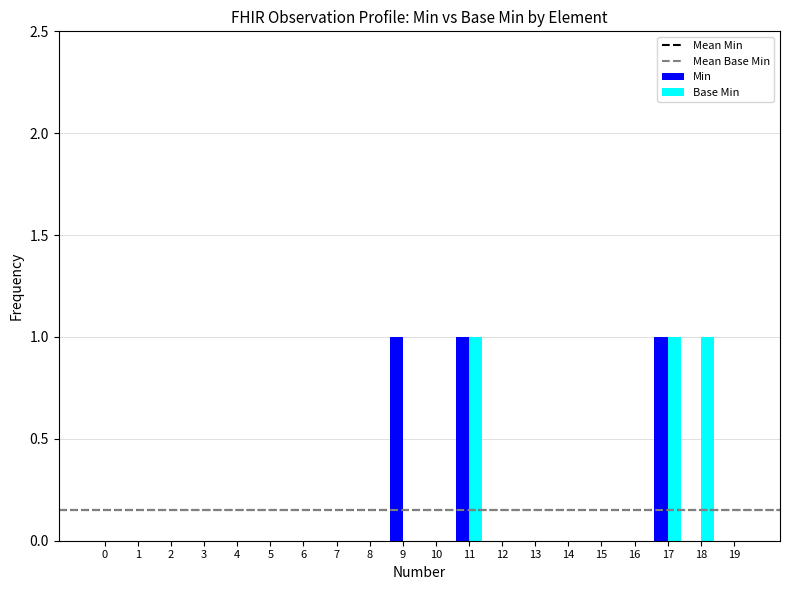

What is the greatest value displayed?

1